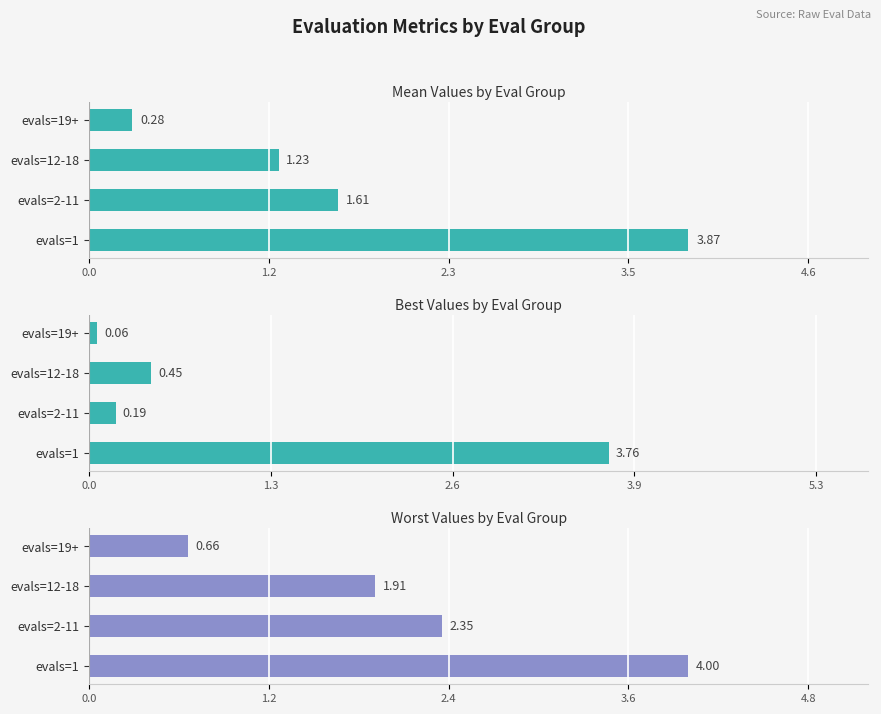

How many data points does each series have?

4